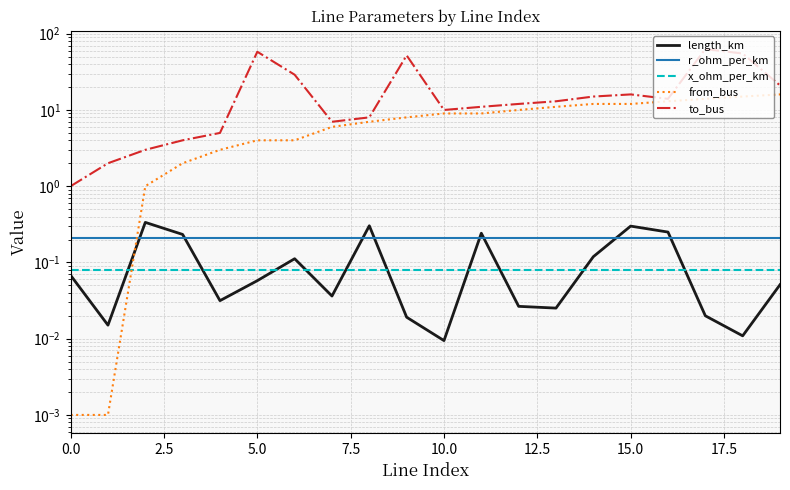

Reading left to right, what are all the values shown in this chart?

length_km: 0.1	0.0	0.3	0.2	0.0	0.1	0.1	0.0	0.3	0.0	0.0	0.2	0.0	0.0	0.1	0.3	0.3	0.0	0.0	0.1
r_ohm_per_km: 0.2	0.2	0.2	0.2	0.2	0.2	0.2	0.2	0.2	0.2	0.2	0.2	0.2	0.2	0.2	0.2	0.2	0.2	0.2	0.2
x_ohm_per_km: 0.1	0.1	0.1	0.1	0.1	0.1	0.1	0.1	0.1	0.1	0.1	0.1	0.1	0.1	0.1	0.1	0.1	0.1	0.1	0.1
from_bus: 0.0	0.0	1.0	2.0	3.0	4.0	4.0	6.0	7.0	8.0	9.0	9.0	10.0	11.0	12.0	12.0	13.0	14.0	15.0	16.0
to_bus: 1.0	2.0	3.0	4.0	5.0	58.0	29.0	7.0	8.0	52.0	10.0	11.0	12.0	13.0	15.0	16.0	14.0	63.0	55.0	21.0